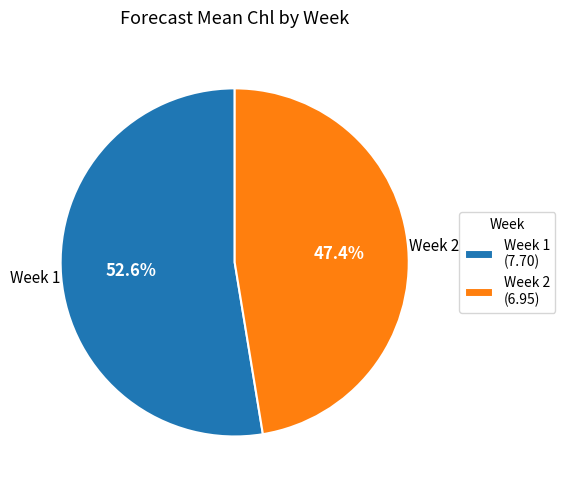

What portion of the pie excludes Week 1 (7.70)?

47.4%